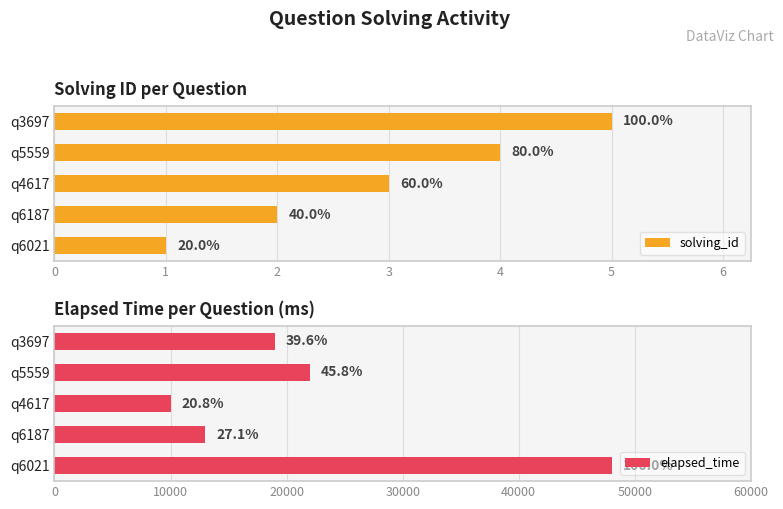

What is the value of the elapsed_time bar at the 5th from the left?

19000